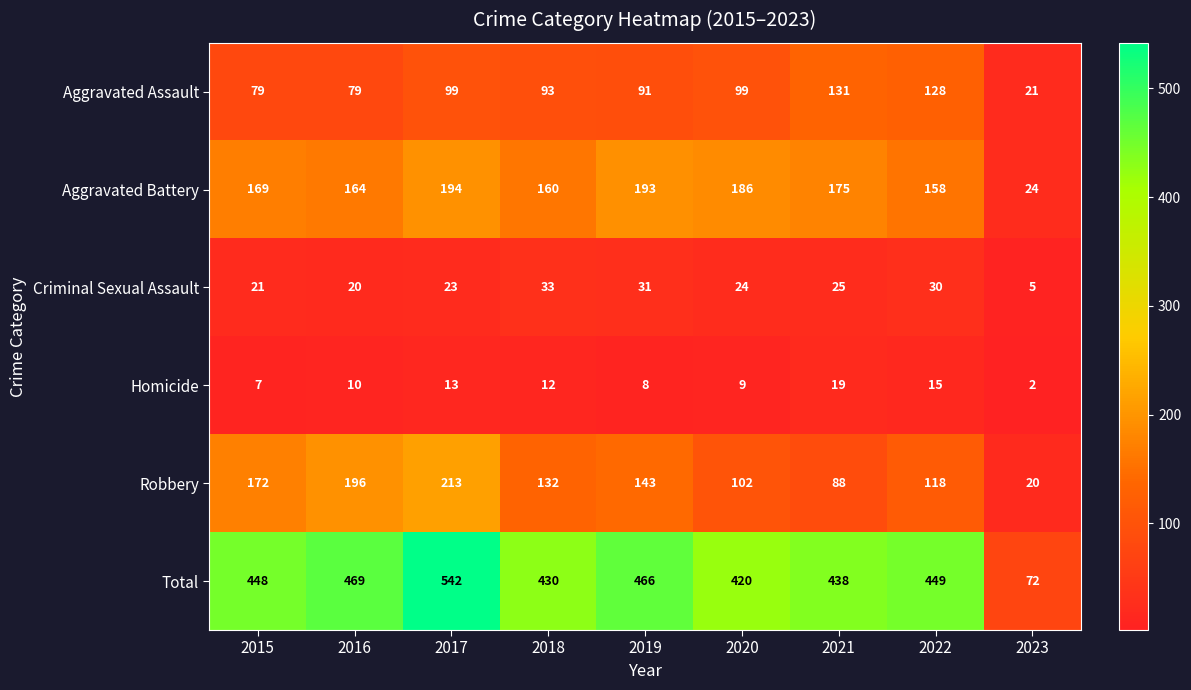

Which series changed the most between 2018 and 2023?

Total